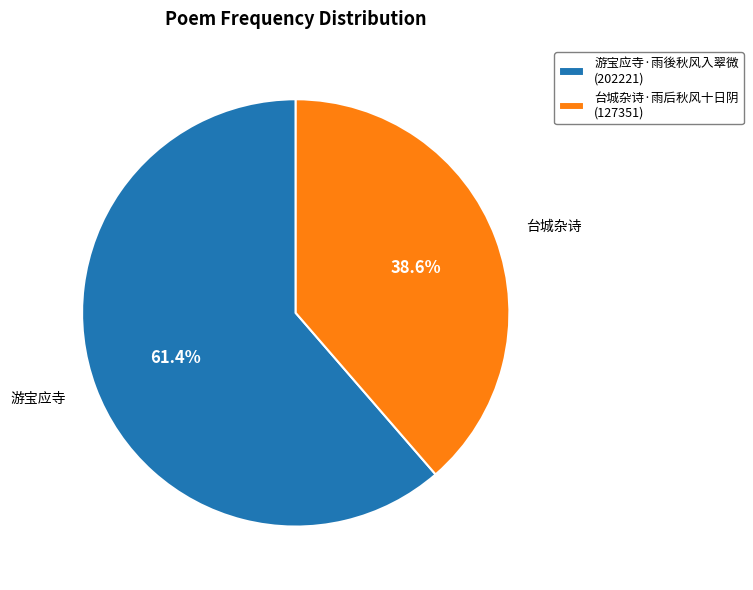

How many slices are in this pie chart?

2